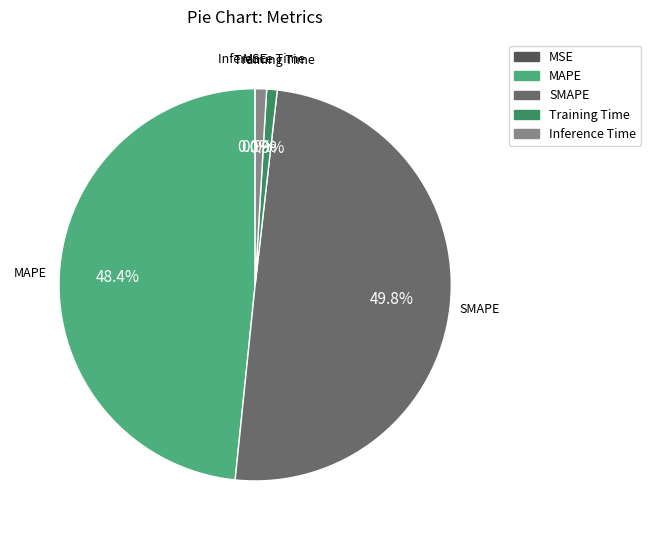

How much of the chart is everything except Training Time?

99.1%